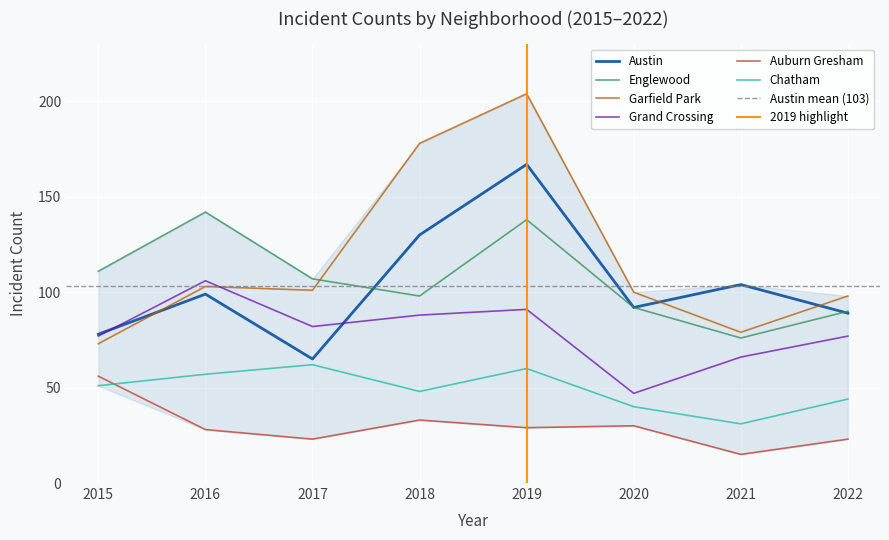

The Grand Crossing series shows 88 at 2018. True or false?

True